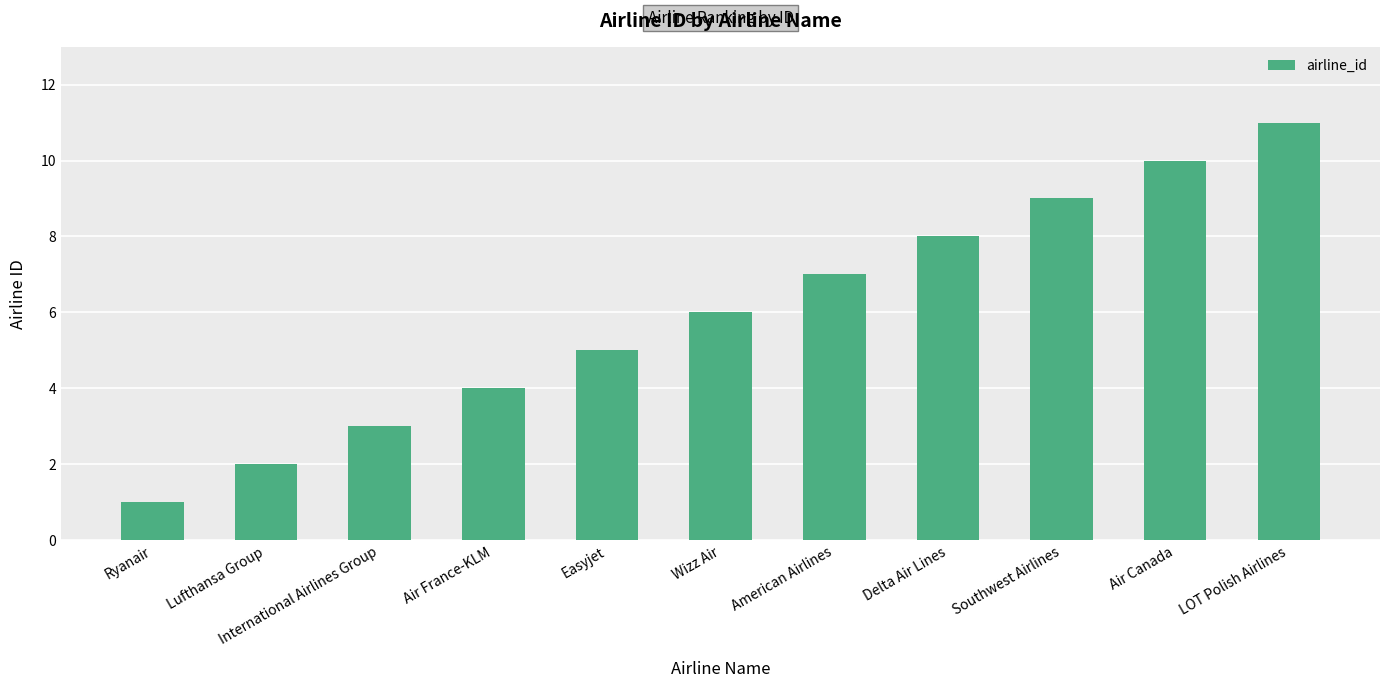

List the labels in order of value, largest first.

LOT Polish Airlines, Air Canada, Southwest Airlines, Delta Air Lines, American Airlines, Wizz Air, Easyjet, Air France-KLM, International Airlines Group, Lufthansa Group, Ryanair